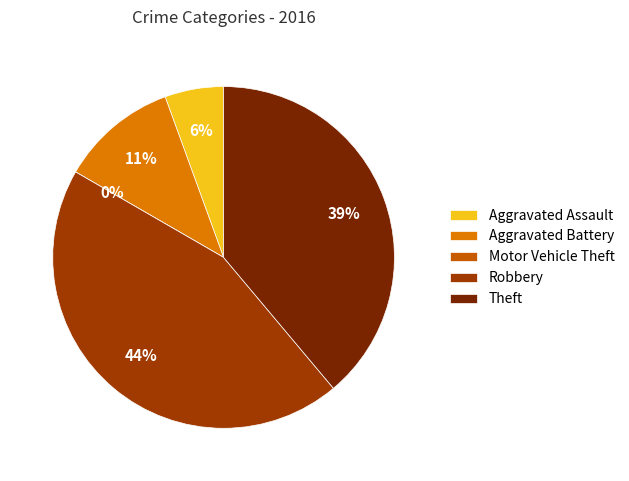

Is it true that Aggravated Battery is 6% of the pie?

False